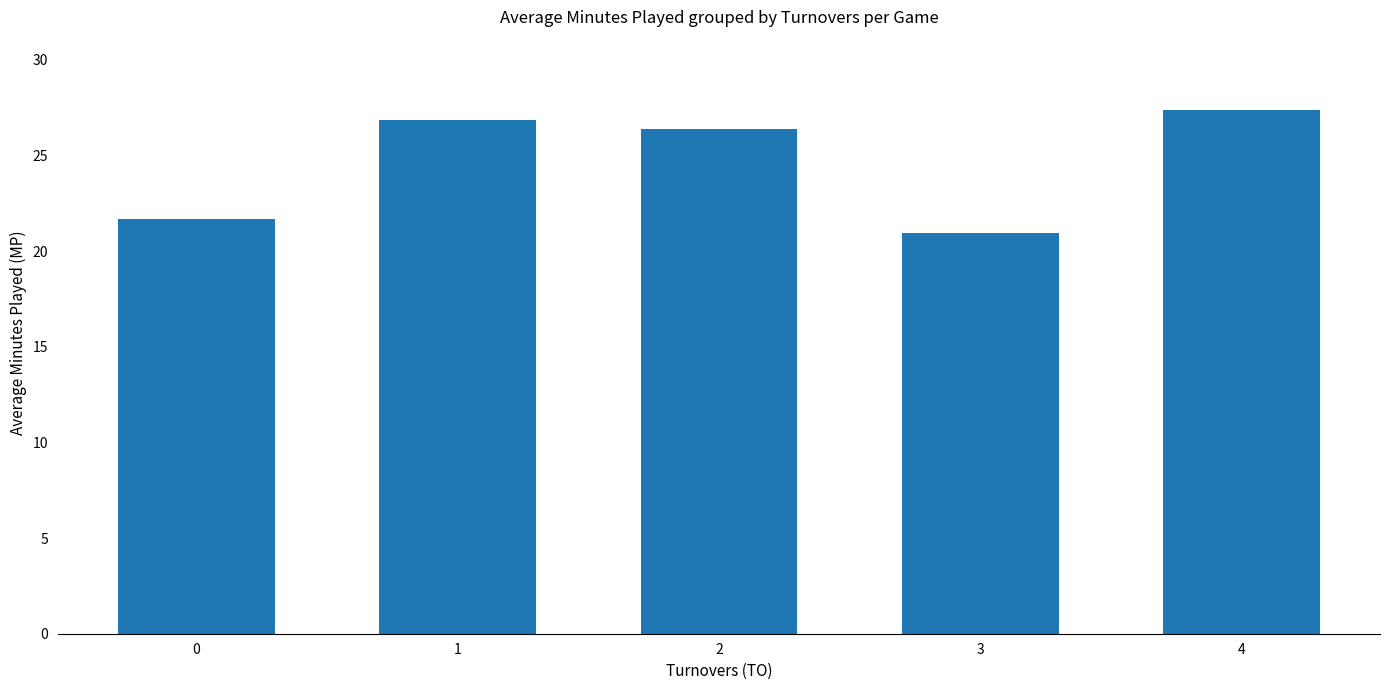

Where does the data first go above 26?

1